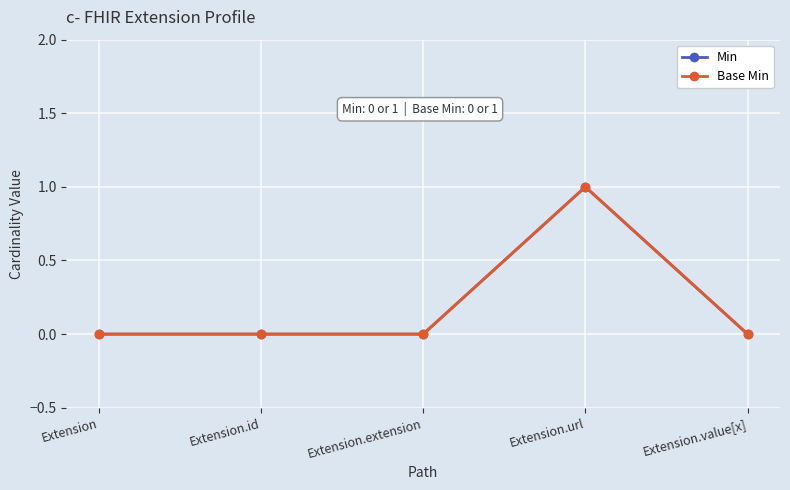

What is the sum of the Base Min values at Extension.extension and Extension.url?

1